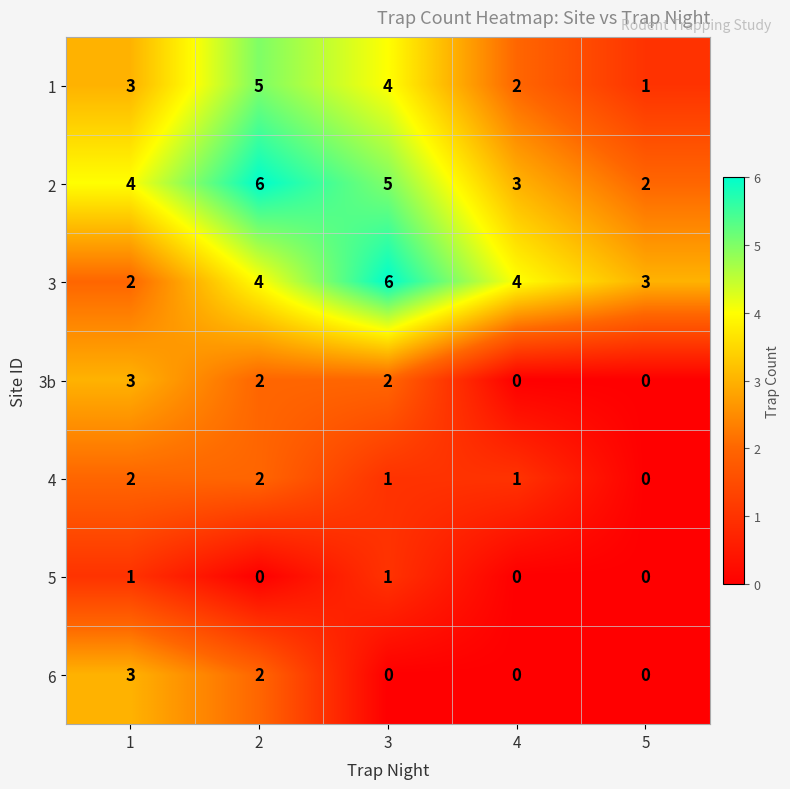

Count the 4 values in the range 1 to 2.

4